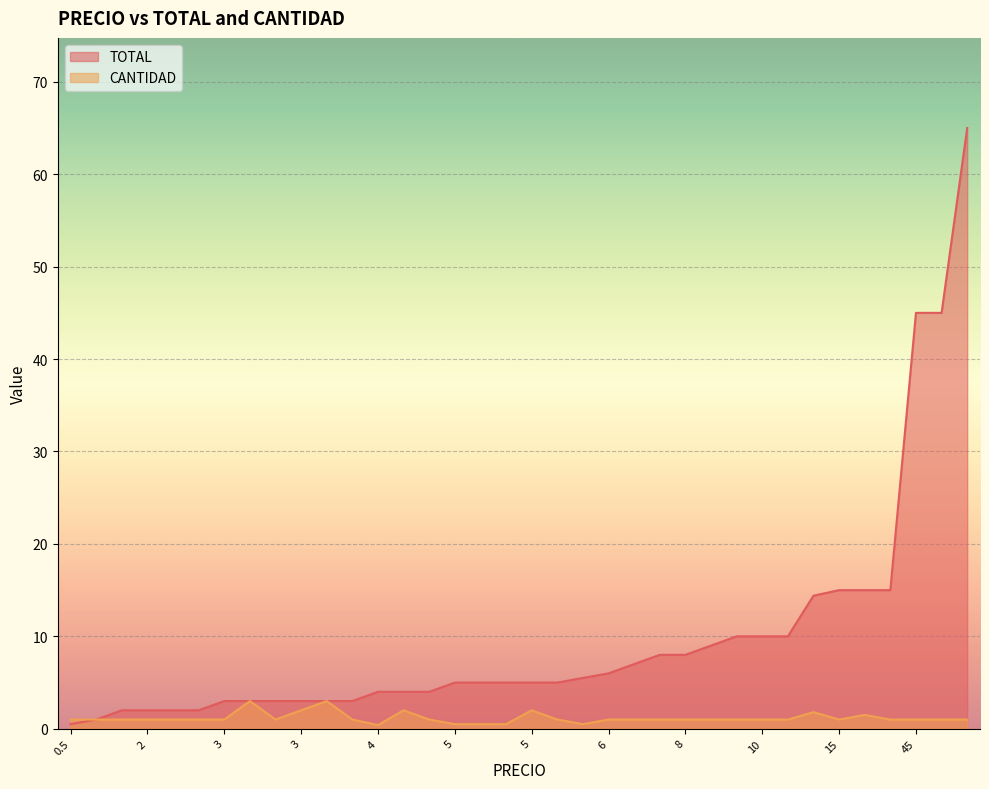

How many data points in CANTIDAD are less than 1?

5